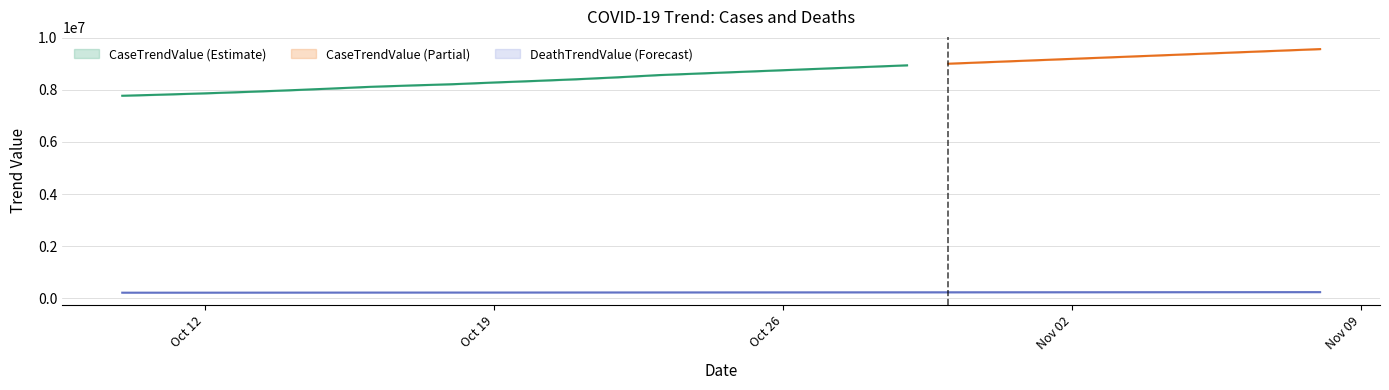

Approximately how many times larger is the value at 2020-10-24 compared to 2020-10-20?

1.0